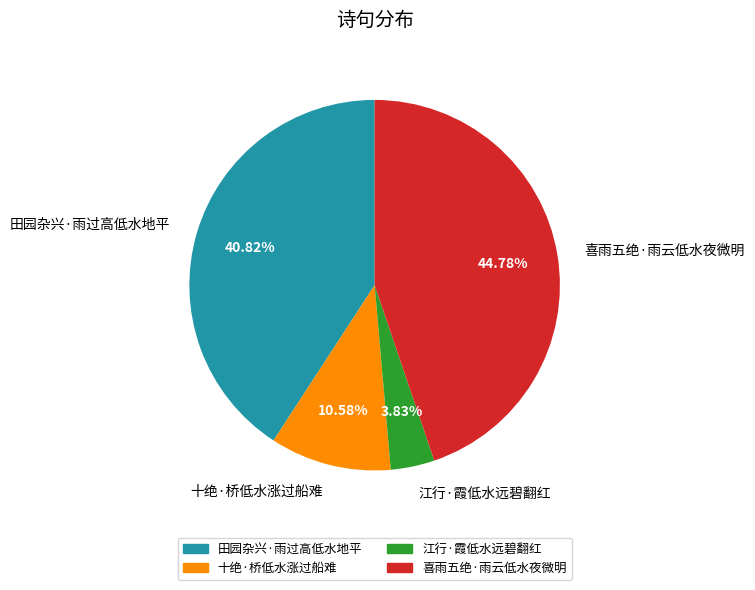

Which slice is the smallest?

江行·霞低水远碧翻红